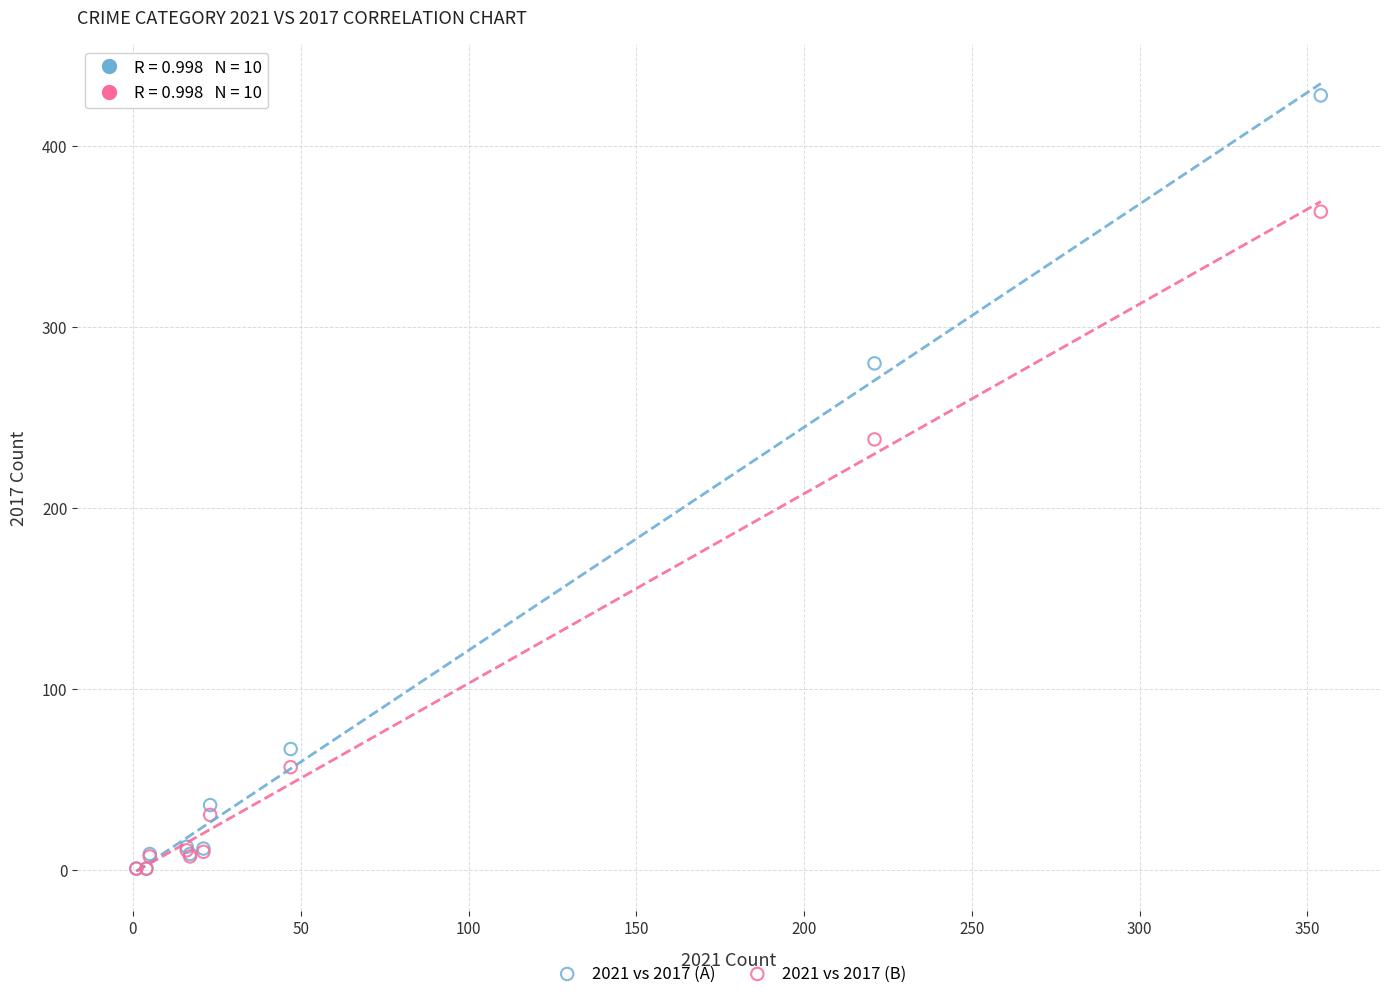

Across all series, what Y value is closest to 214?

238.0